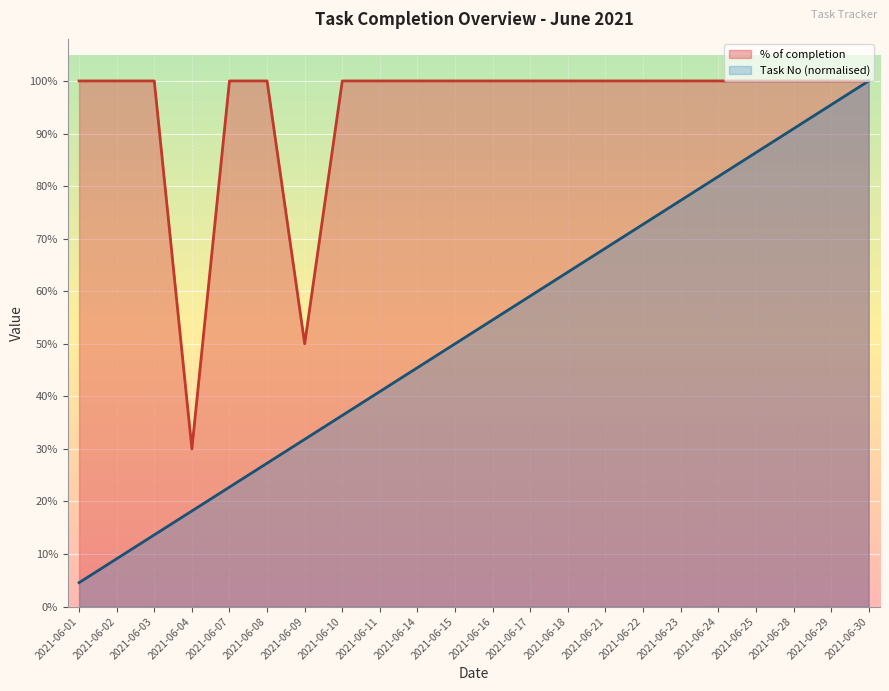

How many values in the % of completion series are below 1?

2